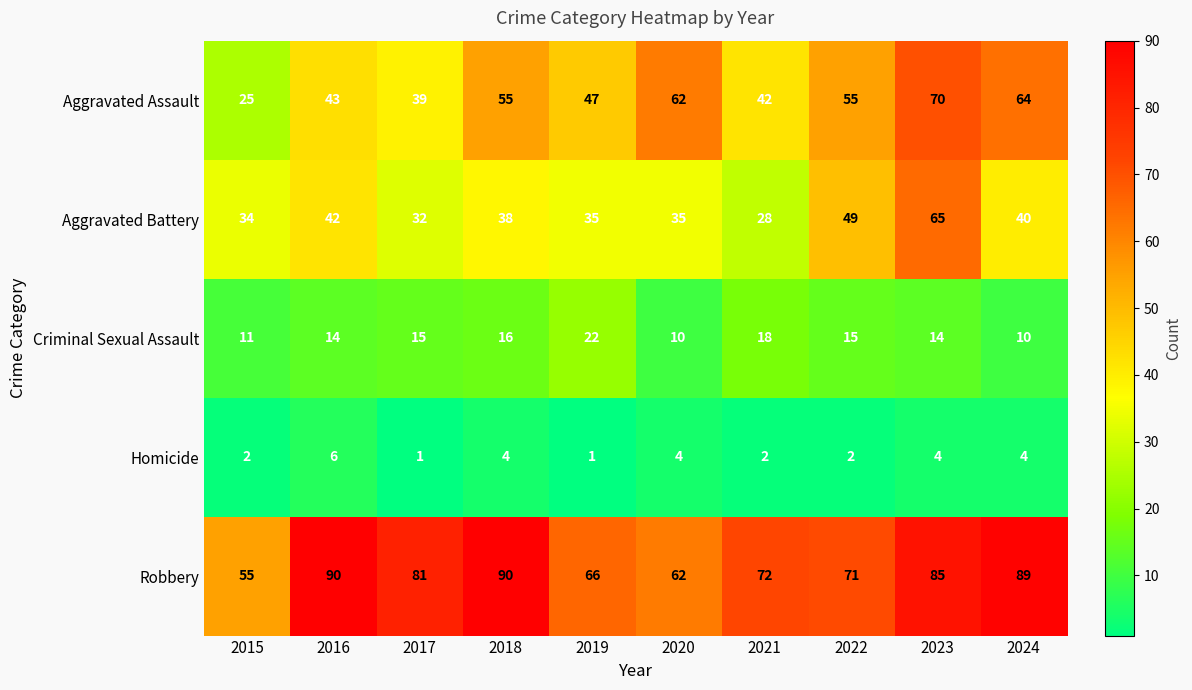

Rank the series at 2017 from highest to lowest value.

Robbery, Aggravated Assault, Aggravated Battery, Criminal Sexual Assault, Homicide